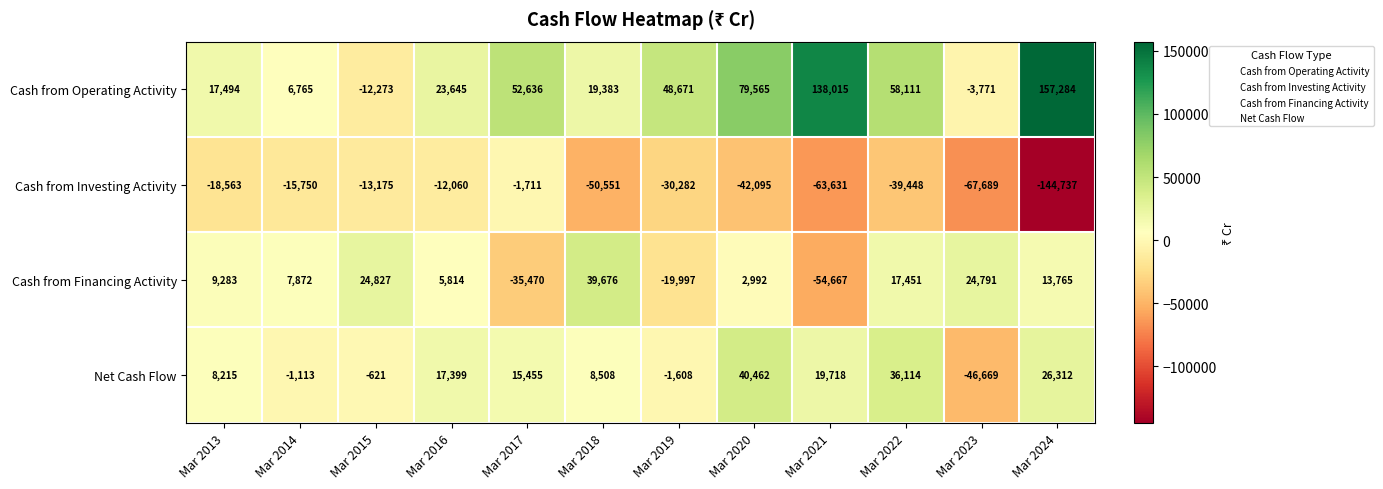

Which series has the largest total across all categories?

Cash from Operating Activity